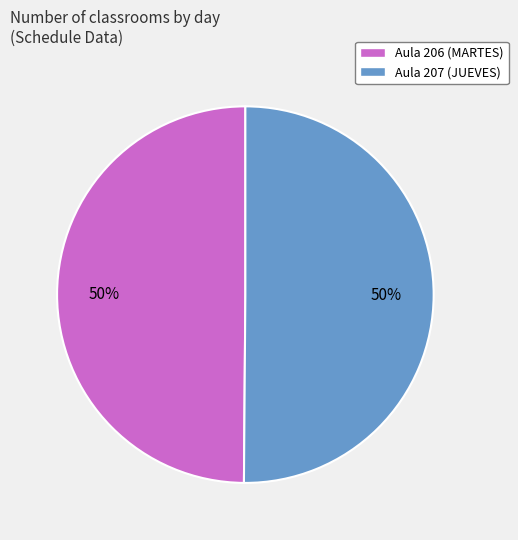

Is it true that Aula 206 (MARTES) is 50% of the pie?

True